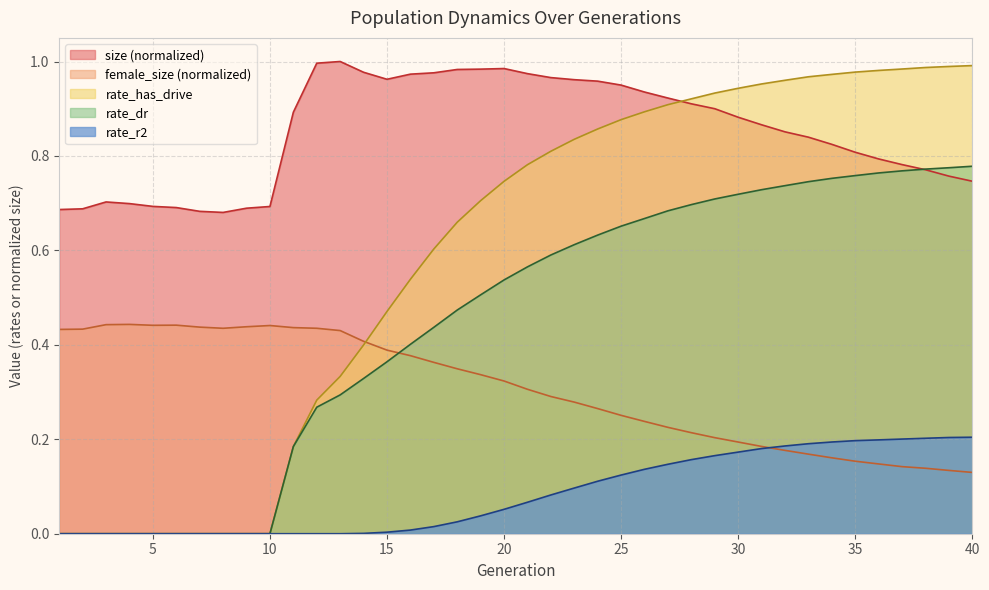

Which series changed the most between 2 and 38?

rate_has_drive